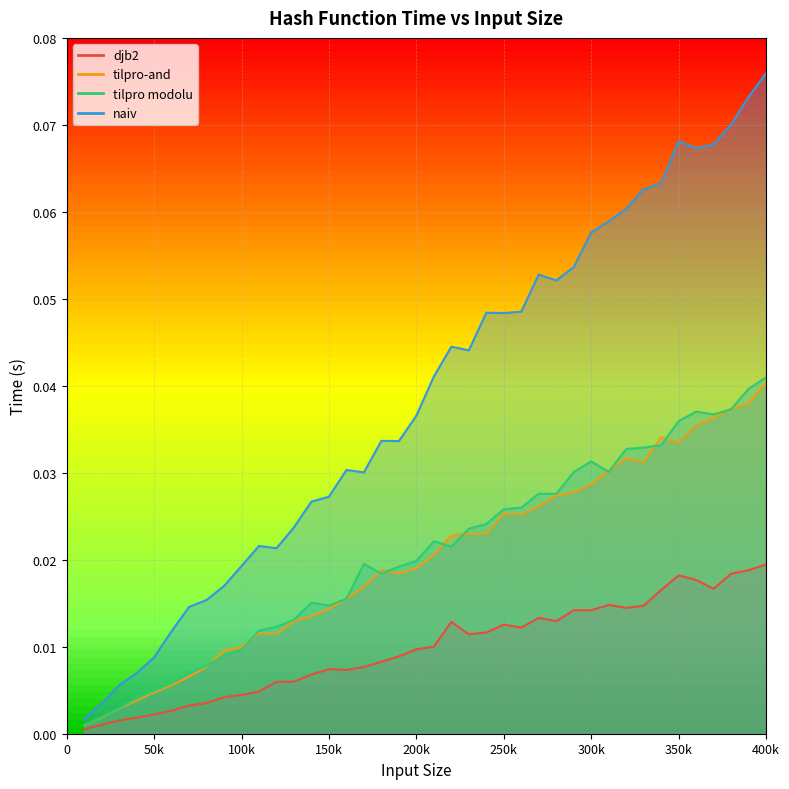

How many distinct data groups are displayed?

4